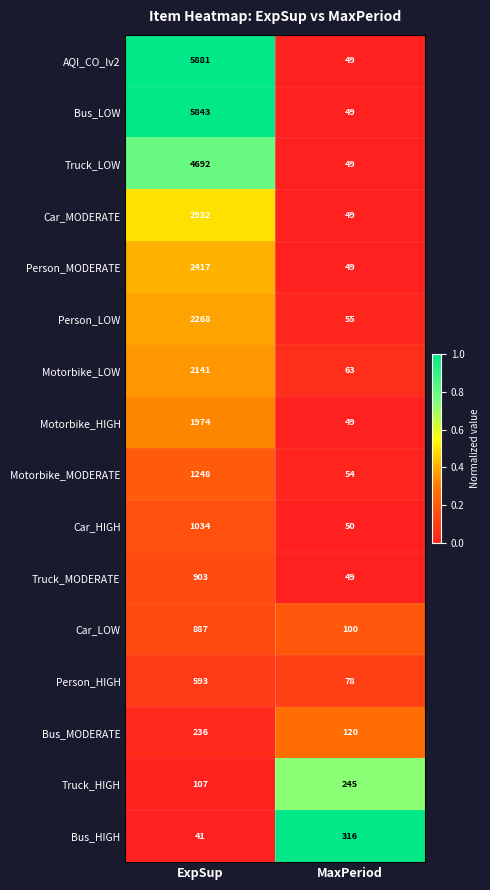

What is the difference between the maximum and minimum values in the AQI_CO_lv2 series?

5832